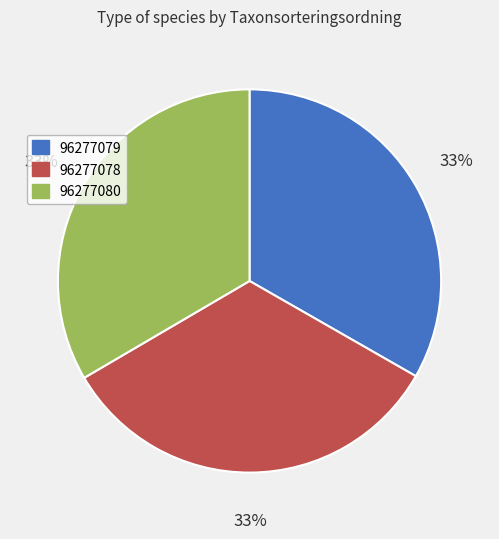

To the nearest percent, what is the combined percentage of 96277078 and 96277079?

67%